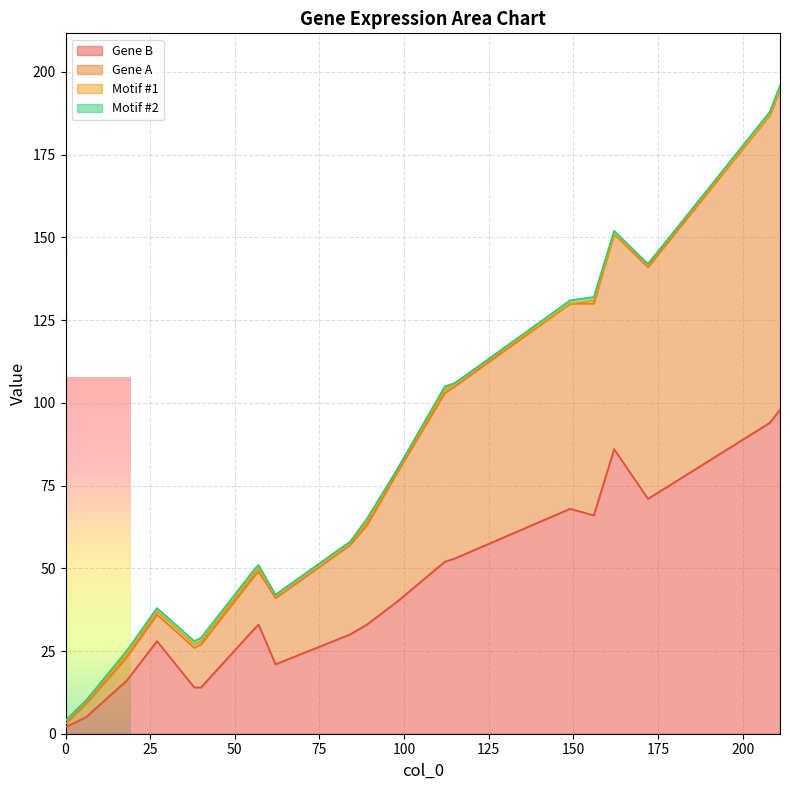

True or false: Motif #2 has more than 1 points higher than both neighbors.

True